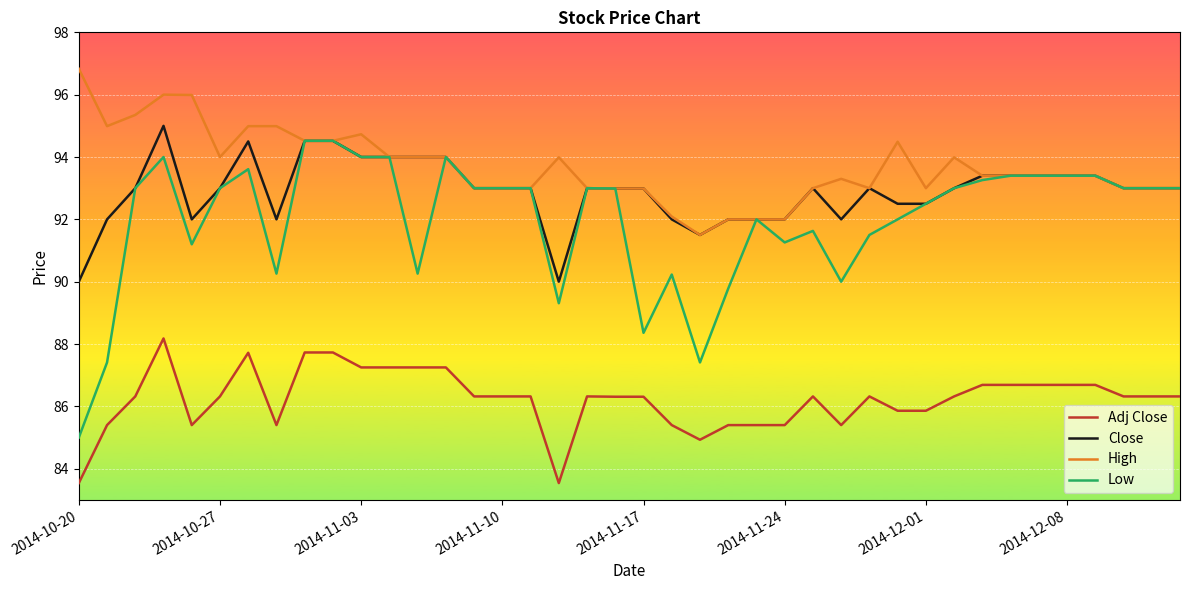

Which series has the widest spread of values?

Low